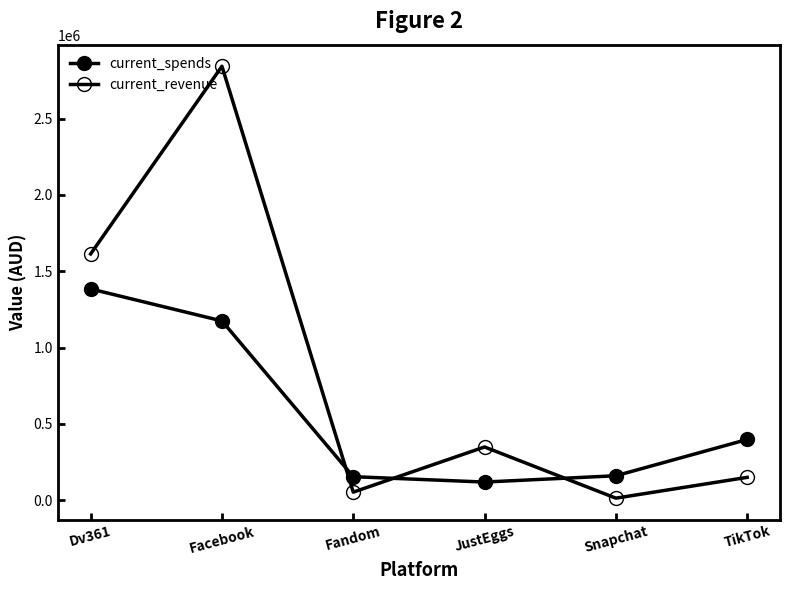

What is the sum of the current_spends values at Facebook and Snapchat?

1334063.1